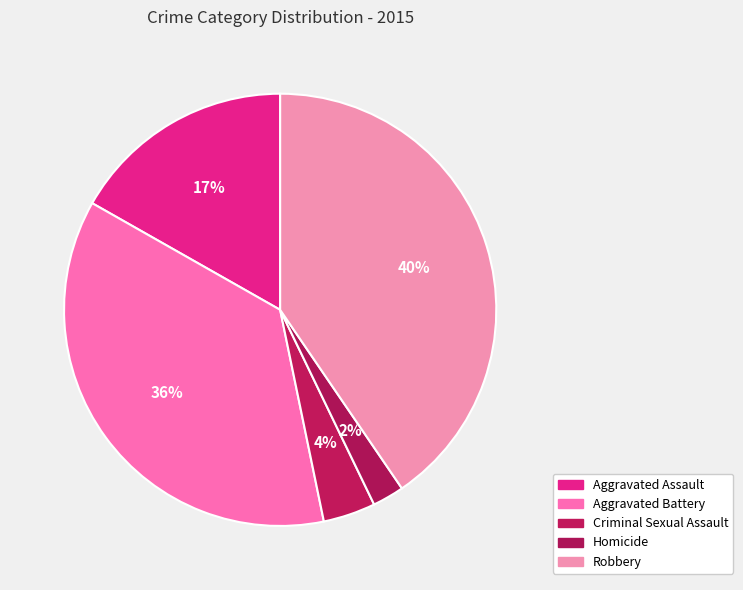

What percentage is the Criminal Sexual Assault slice, to the nearest percent?

4%